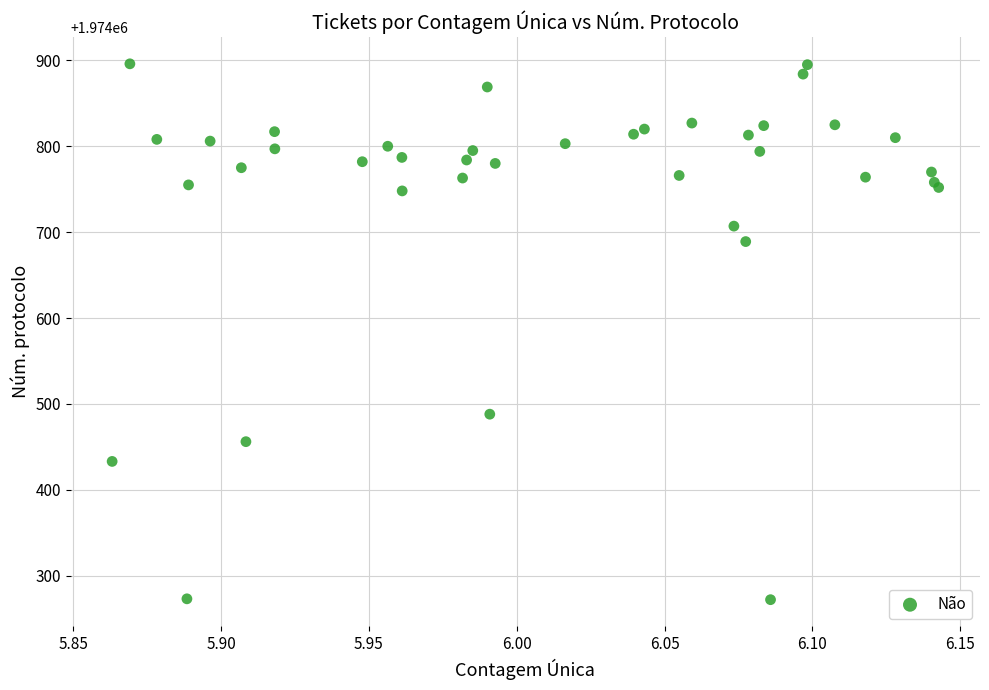

What Y value in the scatter plot is closest to 1974584?

1974488